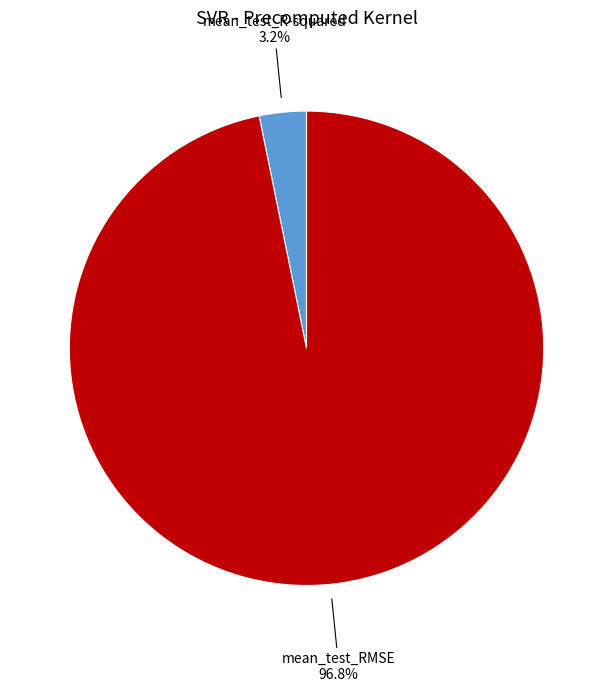

How many slices are in this pie chart?

2